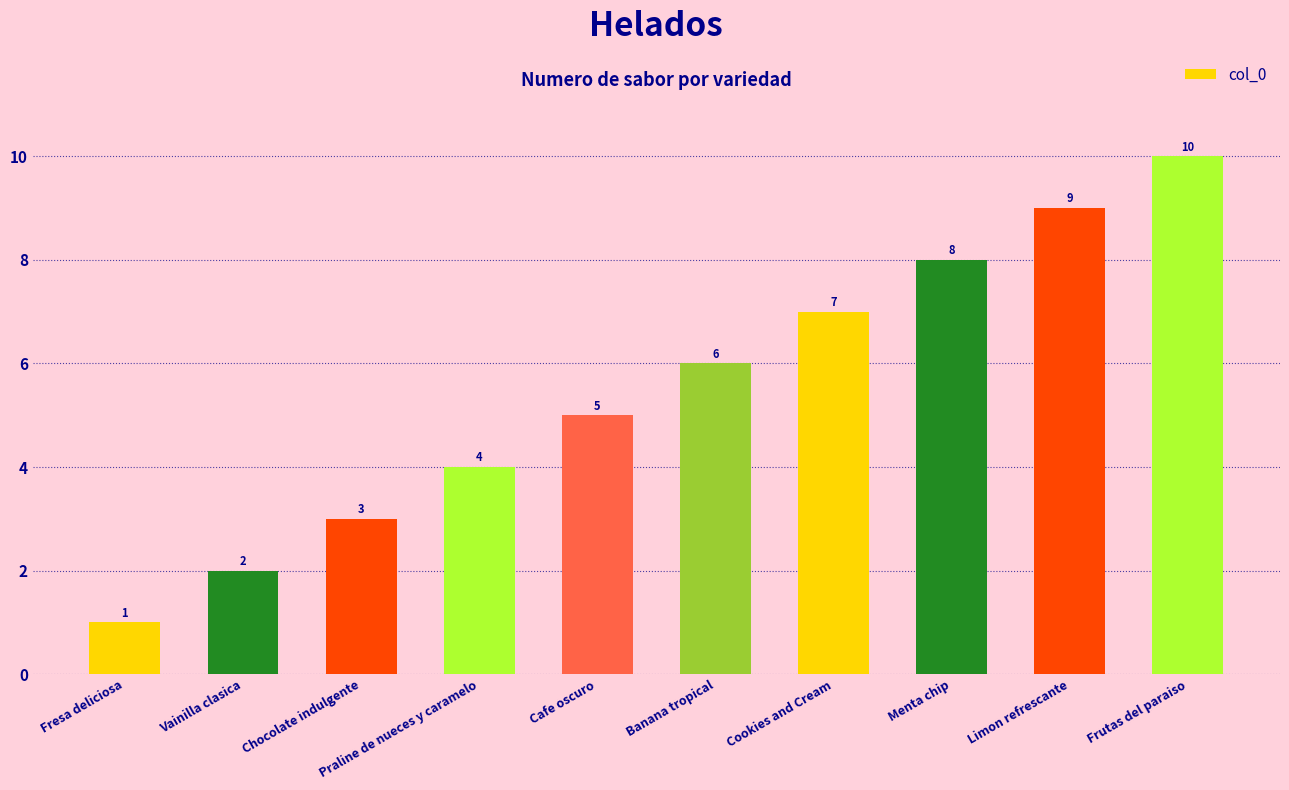

Count the values in the range 3 to 8.

6